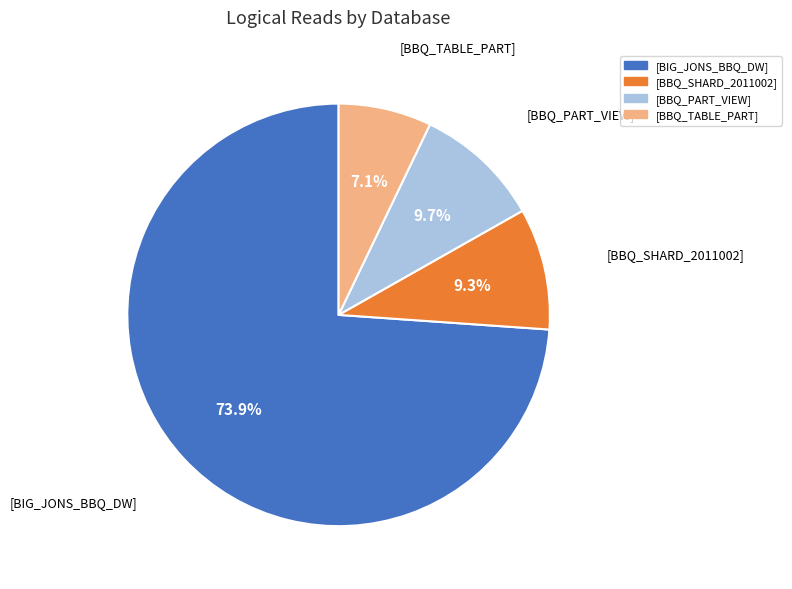

Is it true that [BBQ_TABLE_PART] is 1% of the pie?

False